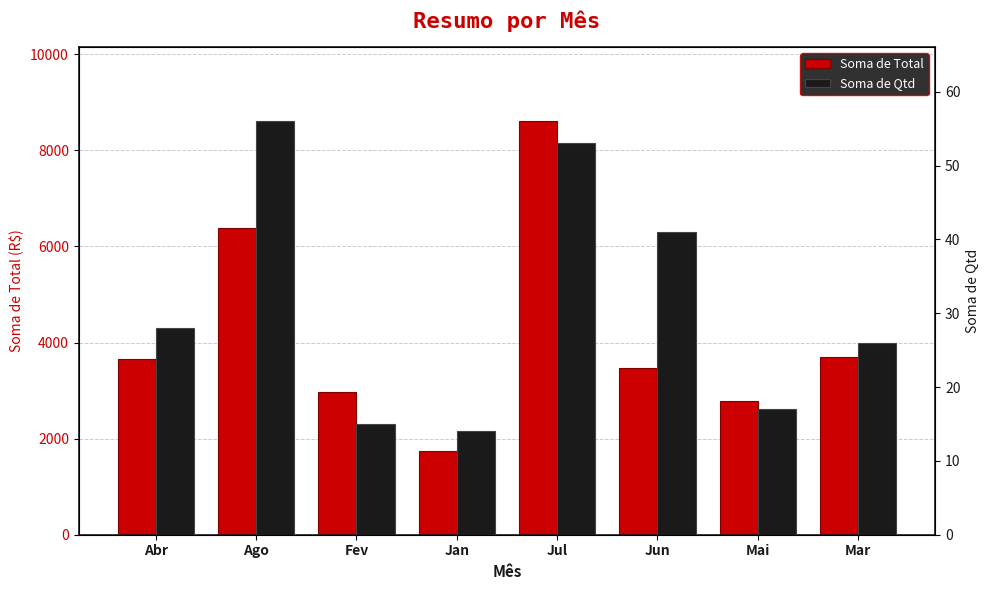

Reading left to right, transcribe all the data shown in this chart.

Soma de Total: Abr=3651.1	Ago=6373.7	Fev=2974.9	Jan=1750.9	Jul=8602.1	Jun=3477.7	Mai=2776.3	Mar=3698.1
Soma de Qtd: Abr=28.0	Ago=56.0	Fev=15.0	Jan=14.0	Jul=53.0	Jun=41.0	Mai=17.0	Mar=26.0